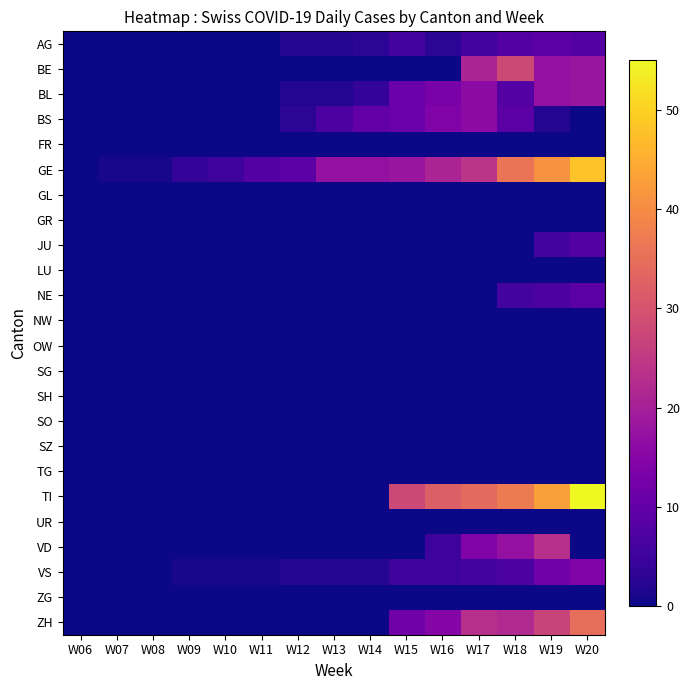

Reading right to left, extract all data points from this chart.

AG: W20=8	W19=9	W18=8	W17=6	W16=3	W15=6	W14=3	W13=2	W12=2	W11=0	W10=0	W09=0	W08=0	W07=0	W06=0
BE: W20=18	W19=17	W18=28	W17=21	W16=0	W15=0	W14=0	W13=0	W12=0	W11=0	W10=0	W09=0	W08=0	W07=0	W06=0
BL: W20=18	W19=17	W18=8	W17=16	W16=13	W15=11	W14=4	W13=2	W12=2	W11=0	W10=0	W09=0	W08=0	W07=0	W06=0
BS: W20=0	W19=2	W18=9	W17=16	W16=14	W15=11	W14=10	W13=7	W12=3	W11=0	W10=0	W09=0	W08=0	W07=0	W06=0
FR: W20=0	W19=0	W18=0	W17=0	W16=0	W15=0	W14=0	W13=0	W12=0	W11=0	W10=0	W09=0	W08=0	W07=0	W06=0
GE: W20=48	W19=41	W18=36	W17=24	W16=21	W15=18	W14=17	W13=17	W12=9	W11=8	W10=5	W09=4	W08=1	W07=1	W06=0
GL: W20=0	W19=0	W18=0	W17=0	W16=0	W15=0	W14=0	W13=0	W12=0	W11=0	W10=0	W09=0	W08=0	W07=0	W06=0
GR: W20=0	W19=0	W18=0	W17=0	W16=0	W15=0	W14=0	W13=0	W12=0	W11=0	W10=0	W09=0	W08=0	W07=0	W06=0
JU: W20=8	W19=6	W18=0	W17=0	W16=0	W15=0	W14=0	W13=0	W12=0	W11=0	W10=0	W09=0	W08=0	W07=0	W06=0
LU: W20=0	W19=0	W18=0	W17=0	W16=0	W15=0	W14=0	W13=0	W12=0	W11=0	W10=0	W09=0	W08=0	W07=0	W06=0
NE: W20=9	W19=7	W18=6	W17=0	W16=0	W15=0	W14=0	W13=0	W12=0	W11=0	W10=0	W09=0	W08=0	W07=0	W06=0
NW: W20=0	W19=0	W18=0	W17=0	W16=0	W15=0	W14=0	W13=0	W12=0	W11=0	W10=0	W09=0	W08=0	W07=0	W06=0
OW: W20=0	W19=0	W18=0	W17=0	W16=0	W15=0	W14=0	W13=0	W12=0	W11=0	W10=0	W09=0	W08=0	W07=0	W06=0
SG: W20=0	W19=0	W18=0	W17=0	W16=0	W15=0	W14=0	W13=0	W12=0	W11=0	W10=0	W09=0	W08=0	W07=0	W06=0
SH: W20=0	W19=0	W18=0	W17=0	W16=0	W15=0	W14=0	W13=0	W12=0	W11=0	W10=0	W09=0	W08=0	W07=0	W06=0
SO: W20=0	W19=0	W18=0	W17=0	W16=0	W15=0	W14=0	W13=0	W12=0	W11=0	W10=0	W09=0	W08=0	W07=0	W06=0
SZ: W20=0	W19=0	W18=0	W17=0	W16=0	W15=0	W14=0	W13=0	W12=0	W11=0	W10=0	W09=0	W08=0	W07=0	W06=0
TG: W20=0	W19=0	W18=0	W17=0	W16=0	W15=0	W14=0	W13=0	W12=0	W11=0	W10=0	W09=0	W08=0	W07=0	W06=0
TI: W20=55	W19=43	W18=37	W17=34	W16=32	W15=28	W14=0	W13=0	W12=0	W11=0	W10=0	W09=0	W08=0	W07=0	W06=0
UR: W20=0	W19=0	W18=0	W17=0	W16=0	W15=0	W14=0	W13=0	W12=0	W11=0	W10=0	W09=0	W08=0	W07=0	W06=0
VD: W20=0	W19=23	W18=17	W17=14	W16=5	W15=0	W14=0	W13=0	W12=0	W11=0	W10=0	W09=0	W08=0	W07=0	W06=0
VS: W20=14	W19=12	W18=7	W17=6	W16=5	W15=5	W14=2	W13=2	W12=2	W11=1	W10=1	W09=1	W08=0	W07=0	W06=0
ZG: W20=0	W19=0	W18=0	W17=0	W16=0	W15=0	W14=0	W13=0	W12=0	W11=0	W10=0	W09=0	W08=0	W07=0	W06=0
ZH: W20=35	W19=27	W18=22	W17=23	W16=15	W15=12	W14=0	W13=0	W12=0	W11=0	W10=0	W09=0	W08=0	W07=0	W06=0